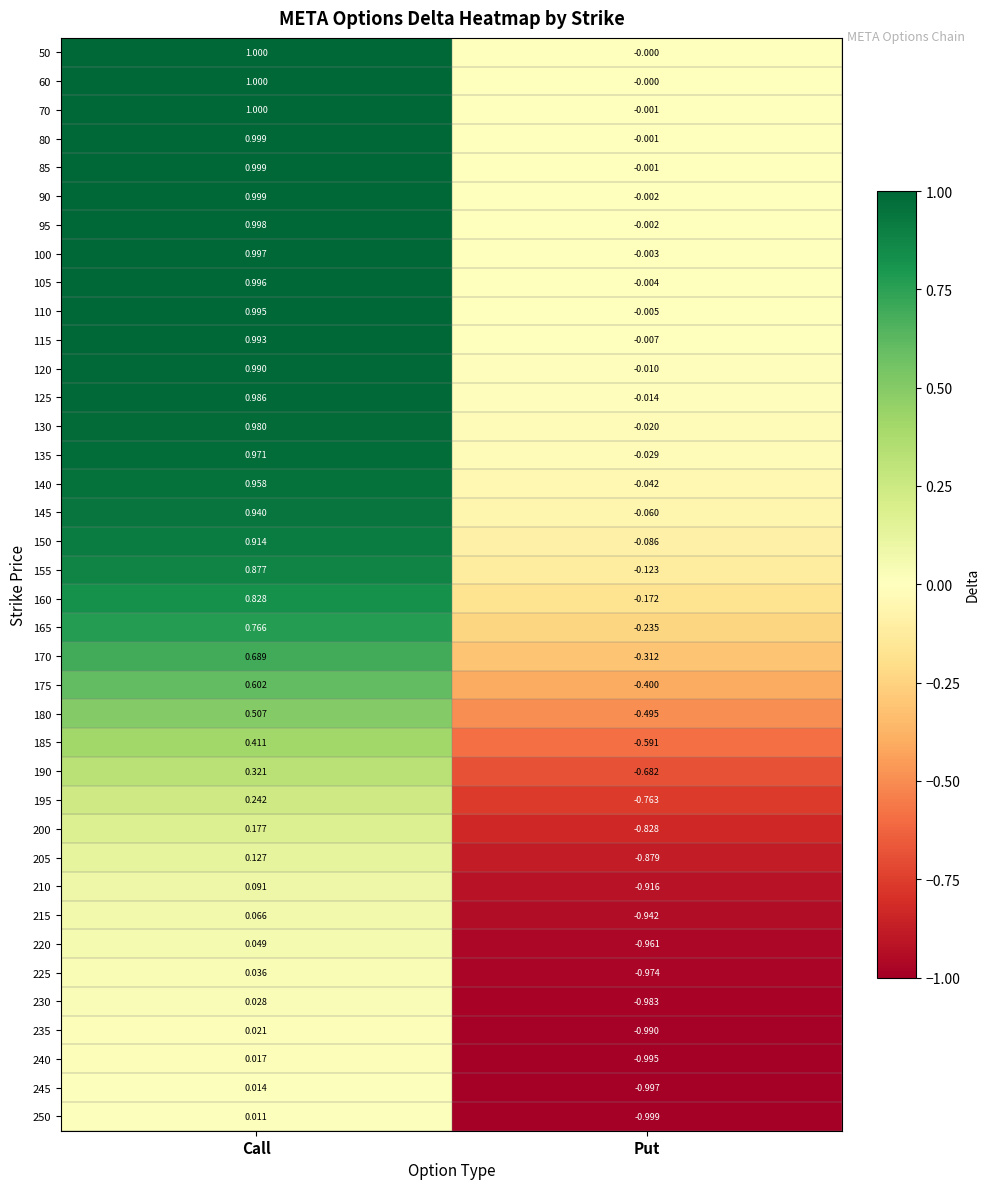

At which category does the chart reach its minimum across all series?

Put